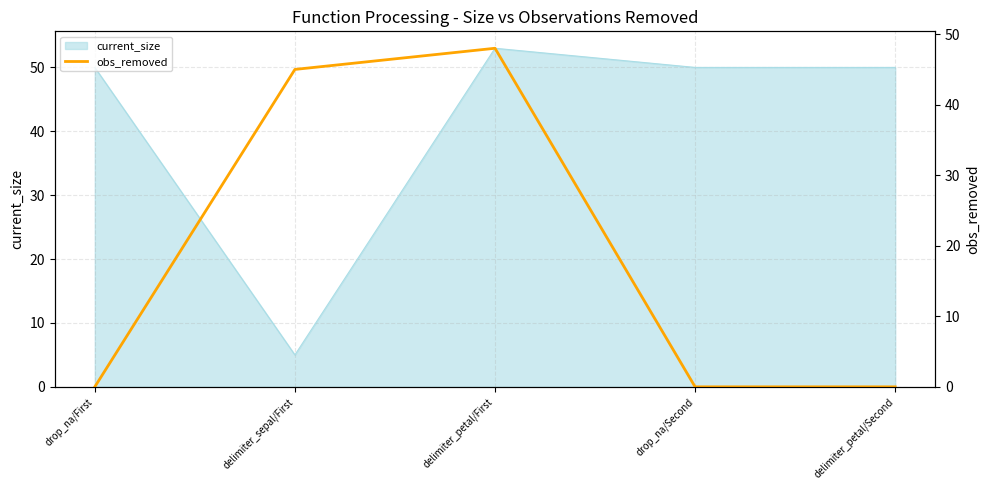

How many interior local peaks (higher than both neighbors) does the data have?

1